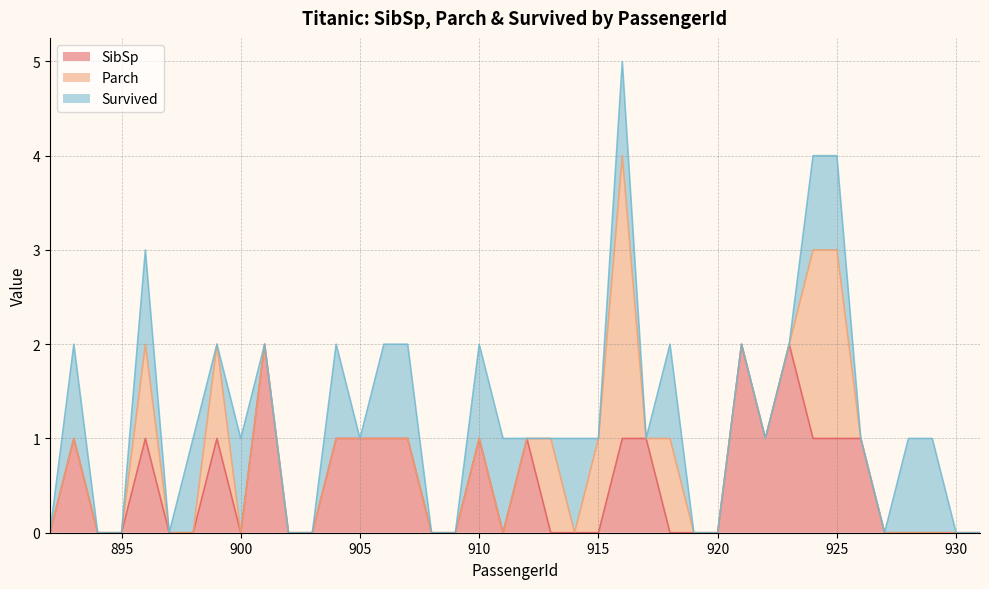

How many values in SibSp are above zero?

18